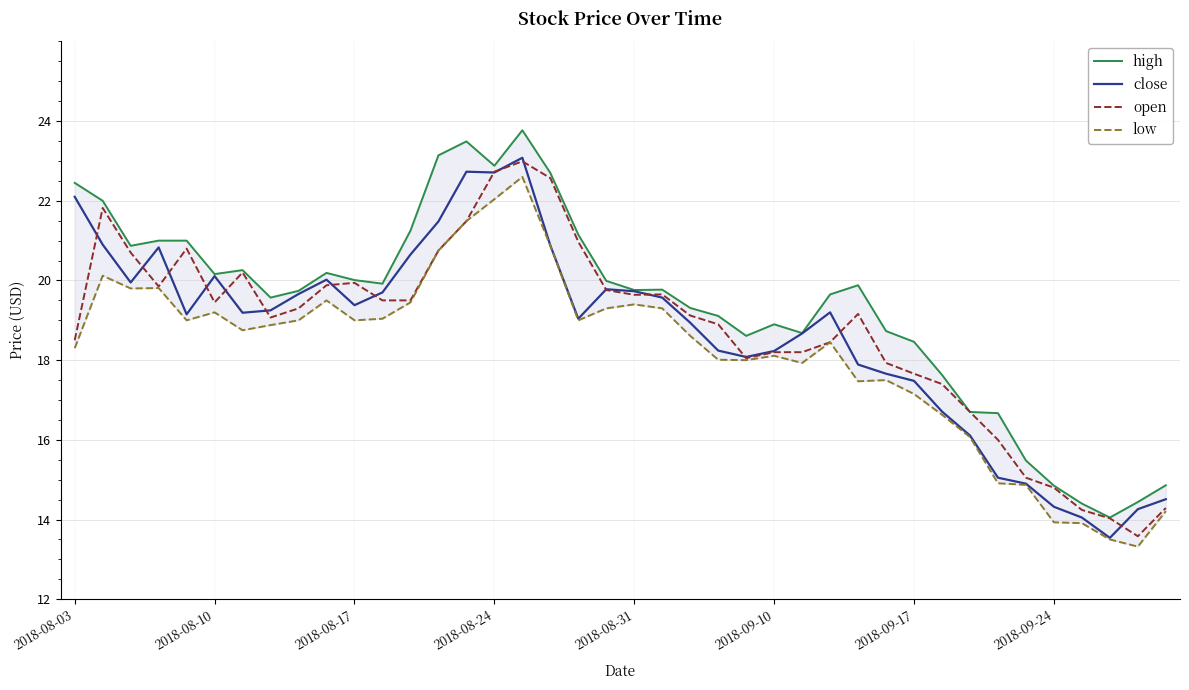

What is the minimum value for open?

13.6